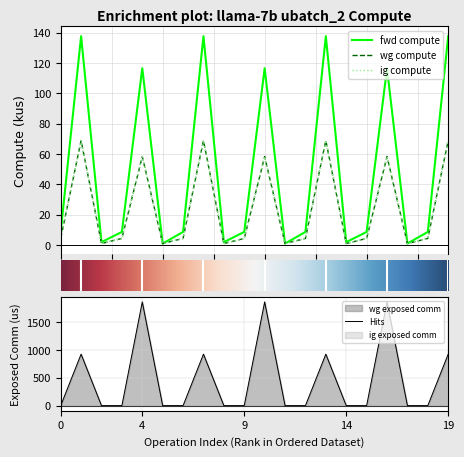

What is the highest value of the Hits series?

1856.2